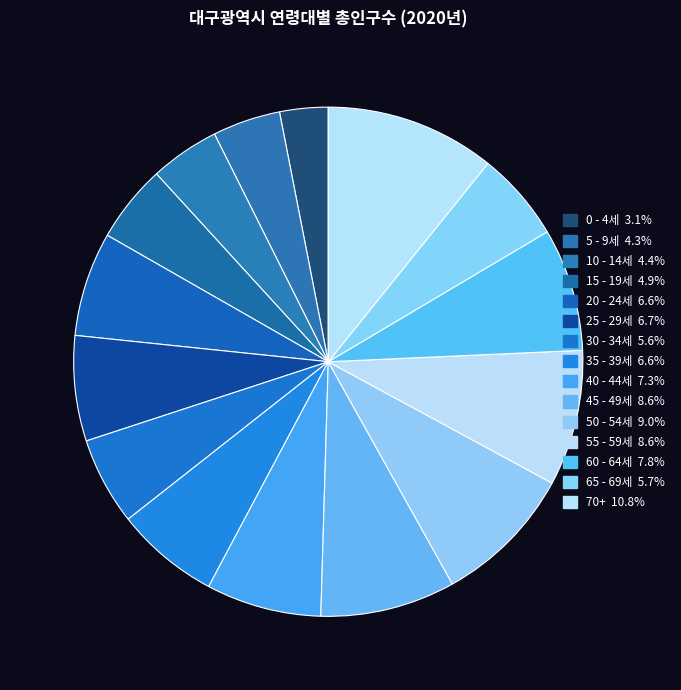

Is it true that 25 - 29세 is 1% of the pie?

False